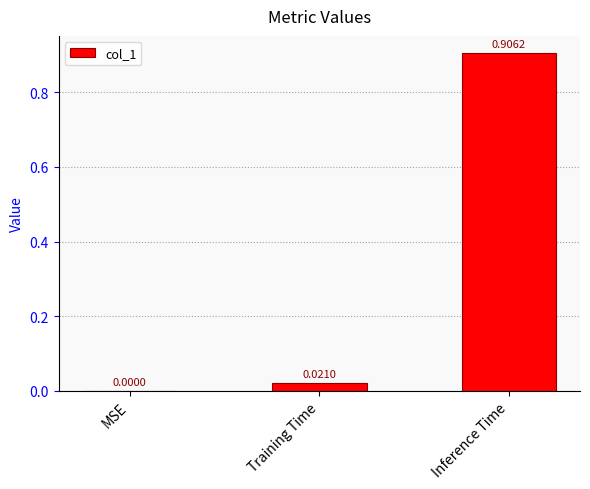

Count the number of values greater than 0.

2